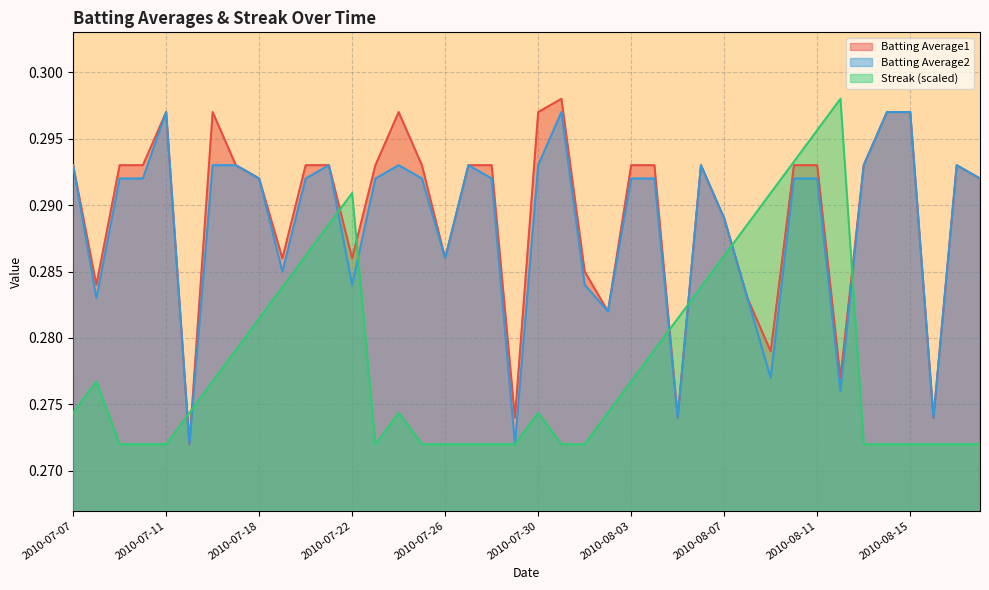

Reading left to right, list all the values displayed in this chart.

Batting Average1: 0.3	0.3	0.3	0.3	0.3	0.3	0.3	0.3	0.3	0.3	0.3	0.3	0.3	0.3	0.3	0.3	0.3	0.3	0.3	0.3	0.3	0.3	0.3	0.3	0.3	0.3	0.3	0.3	0.3	0.3	0.3	0.3	0.3	0.3	0.3	0.3	0.3	0.3	0.3	0.3
Batting Average2: 0.3	0.3	0.3	0.3	0.3	0.3	0.3	0.3	0.3	0.3	0.3	0.3	0.3	0.3	0.3	0.3	0.3	0.3	0.3	0.3	0.3	0.3	0.3	0.3	0.3	0.3	0.3	0.3	0.3	0.3	0.3	0.3	0.3	0.3	0.3	0.3	0.3	0.3	0.3	0.3
Streak: 0.3	0.3	0.3	0.3	0.3	0.3	0.3	0.3	0.3	0.3	0.3	0.3	0.3	0.3	0.3	0.3	0.3	0.3	0.3	0.3	0.3	0.3	0.3	0.3	0.3	0.3	0.3	0.3	0.3	0.3	0.3	0.3	0.3	0.3	0.3	0.3	0.3	0.3	0.3	0.3